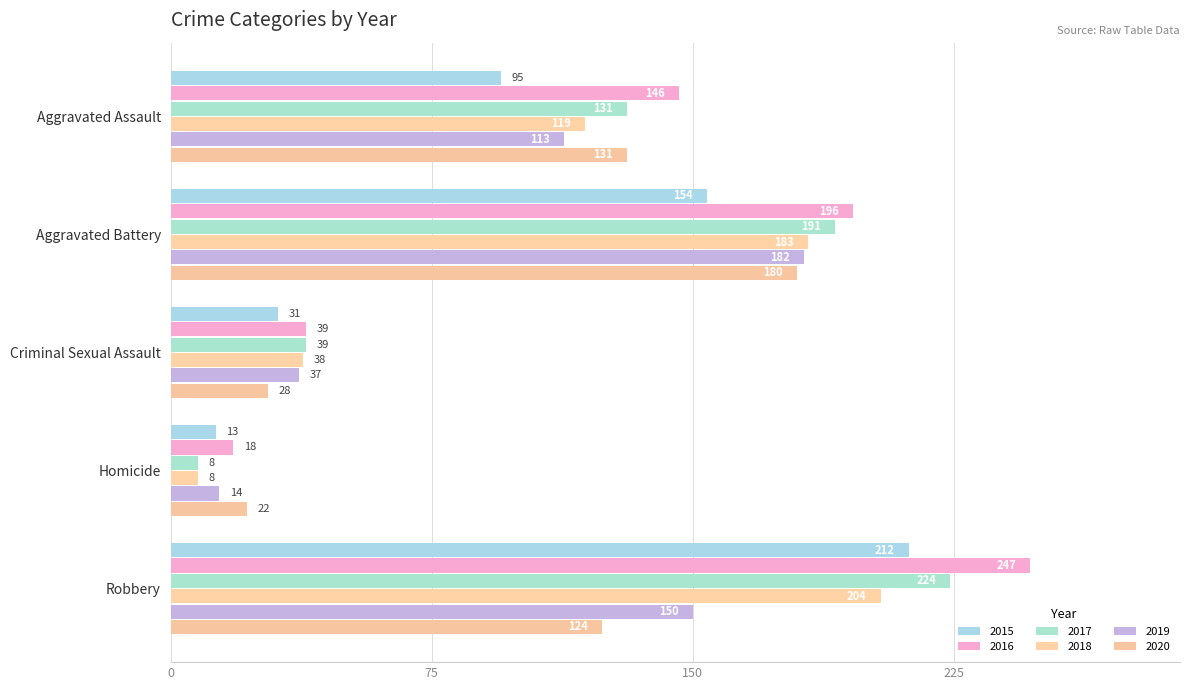

At which label does 2015 reach its minimum?

Homicide